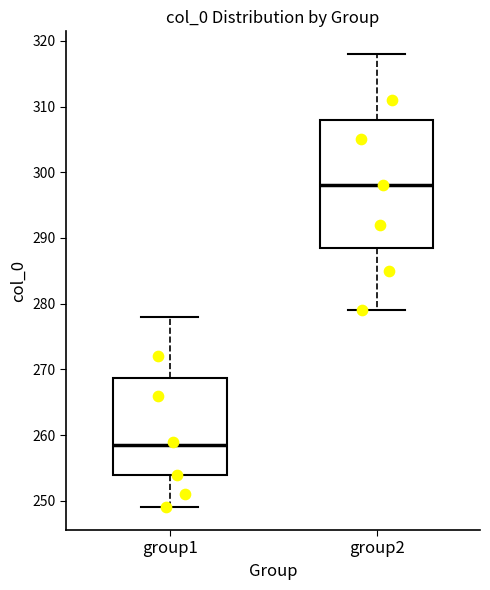

Reading left to right, transcribe this box plot: for each box, give where its median line is, the range the box spans, and where its two whiskers end, as read against the y-axis. The values are not printed on the chart, so give them approximately, as read against the axis.

group1: median 259, box 254 to 269, whiskers 249 to 278
group2: median 298, box 289 to 308, whiskers 279 to 318